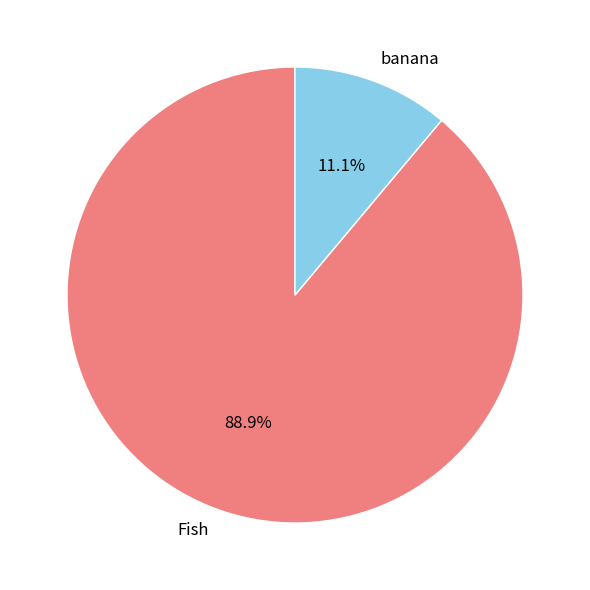

To the nearest percent, what percentage of the pie is banana?

11%